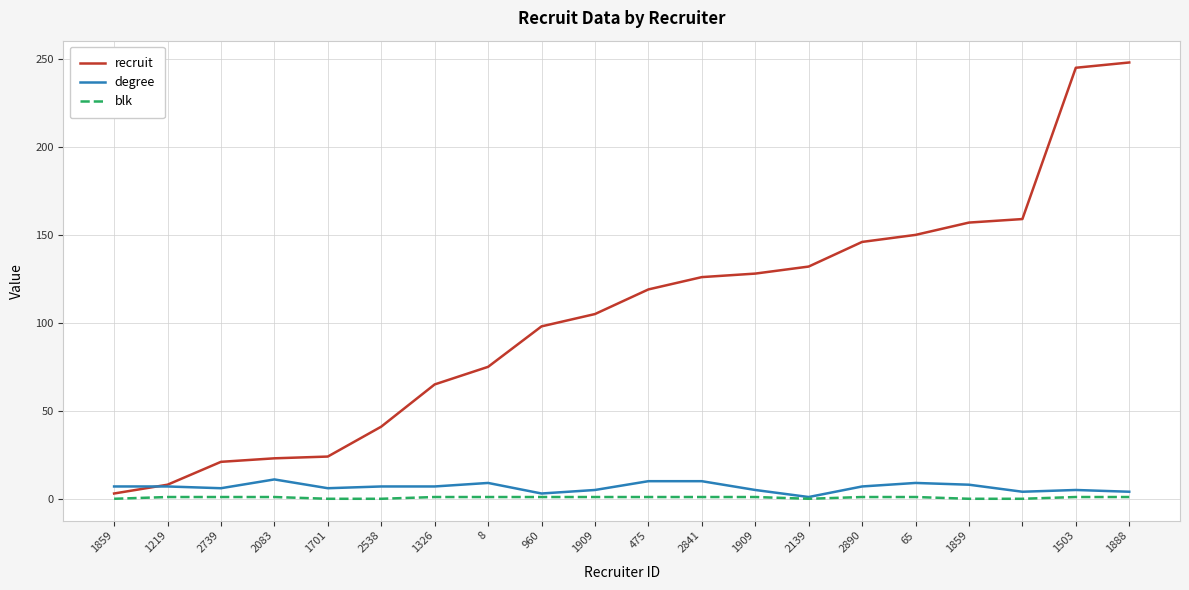

True or false: degree has more than 1 interior local peaks.

True